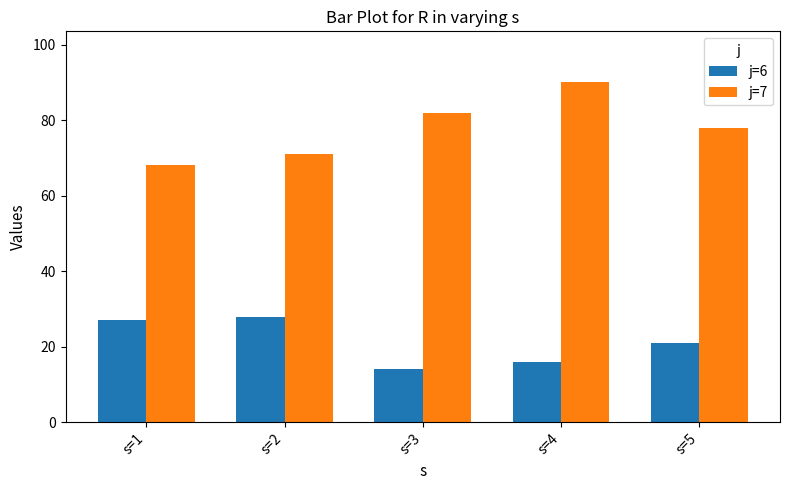

Where does the j=6 series first go above 21?

s=1